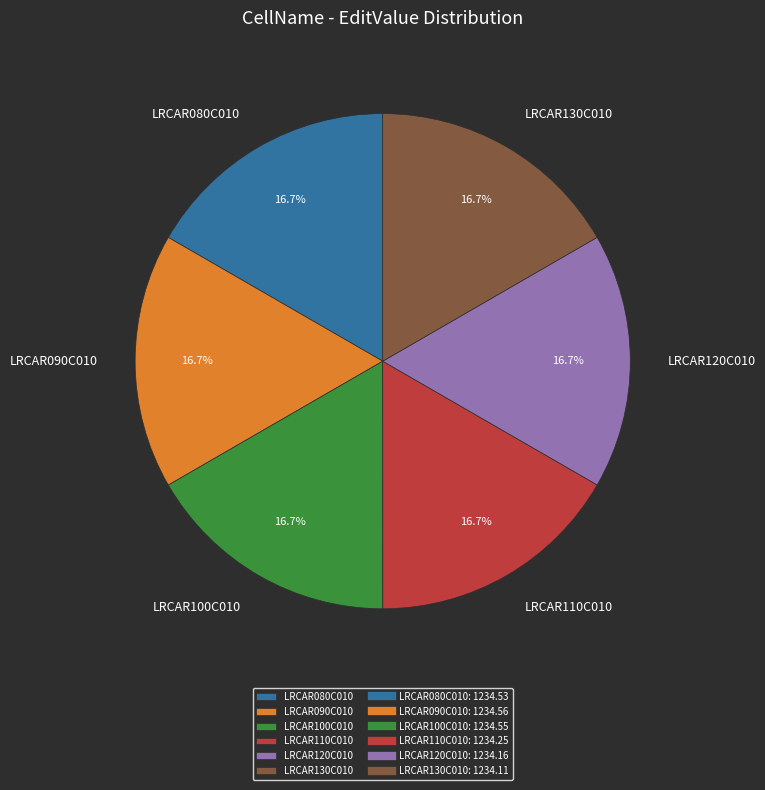

What is the total percentage of LRCAR090C010 and LRCAR110C010?

33.3%